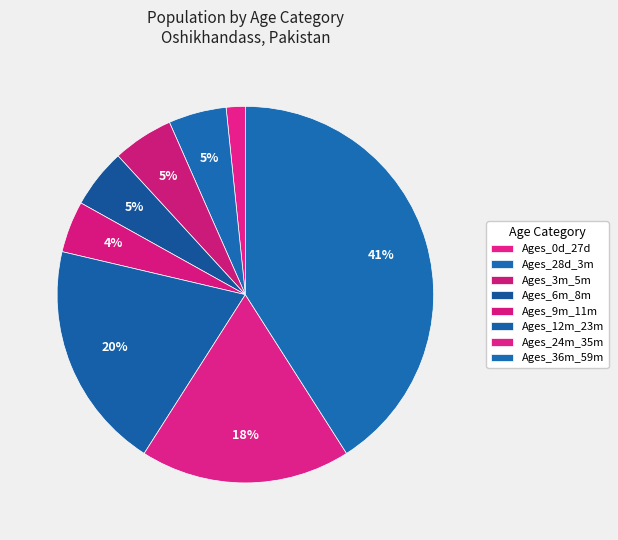

Which slice is the largest?

Ages_36m_59m